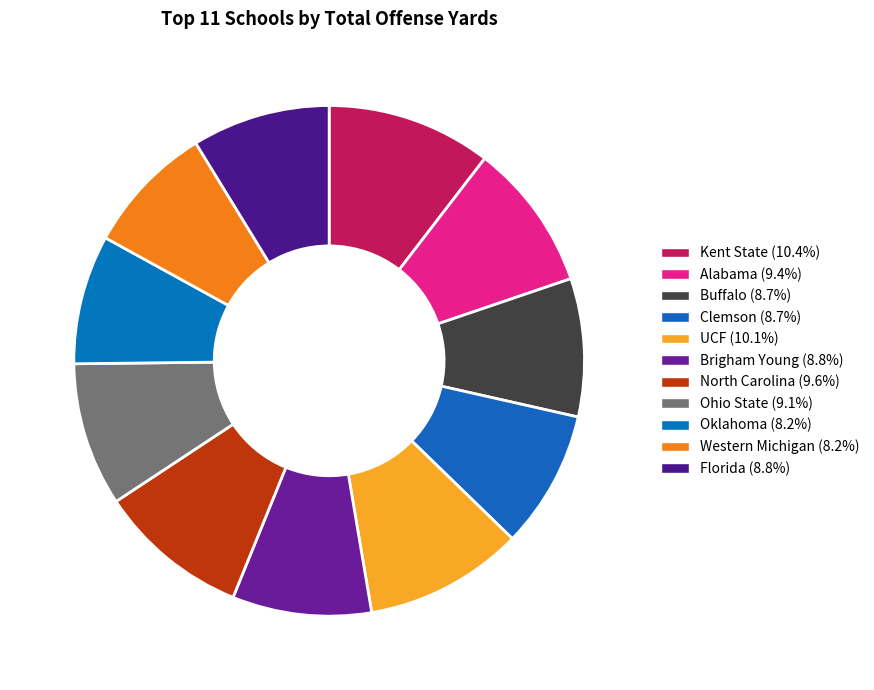

Count the number of slices in the pie.

11